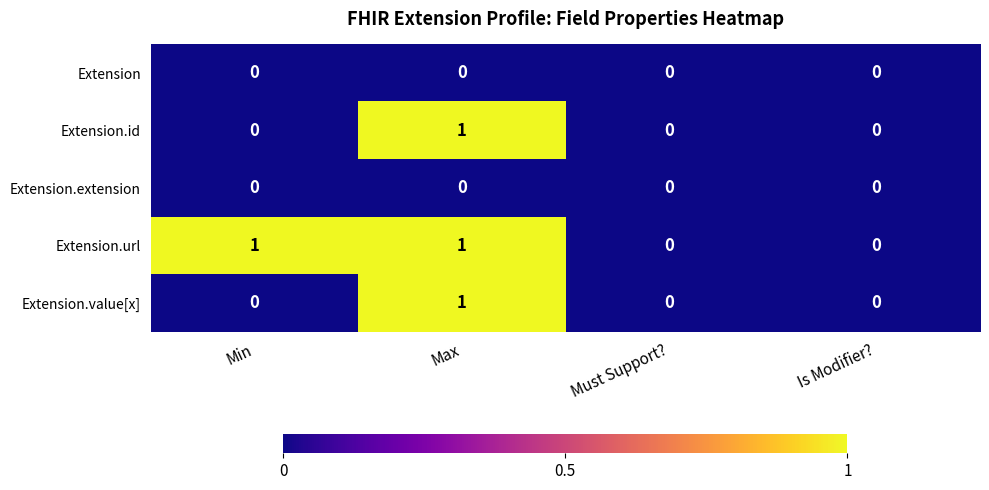

Reading left to right, list all the values displayed in this chart.

Extension: 0	0	0	0
Extension.id: 0	1	0	0
Extension.extension: 0	0	0	0
Extension.url: 1	1	0	0
Extension.value[x]: 0	1	0	0